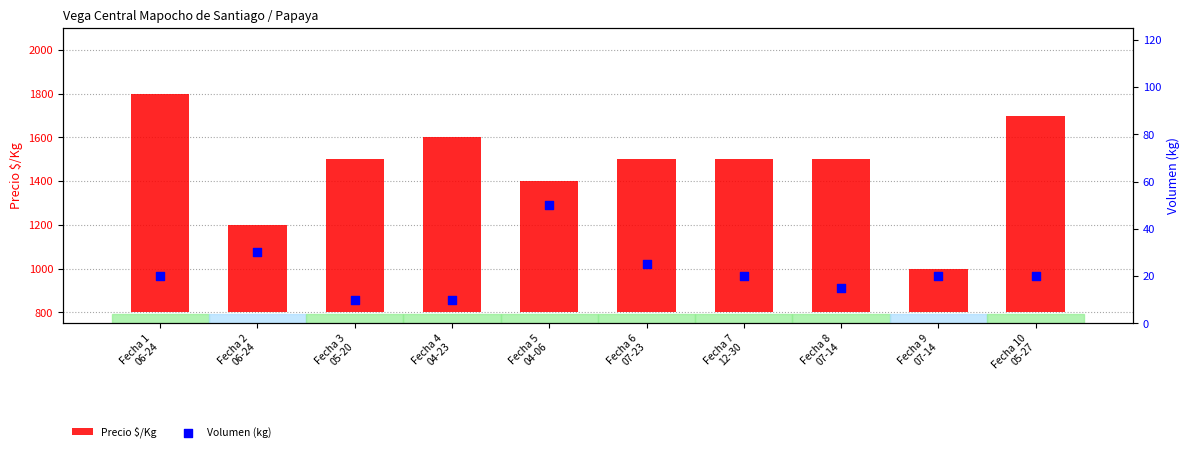

At which category is the sum across all series the highest?

Fecha 1
06-24